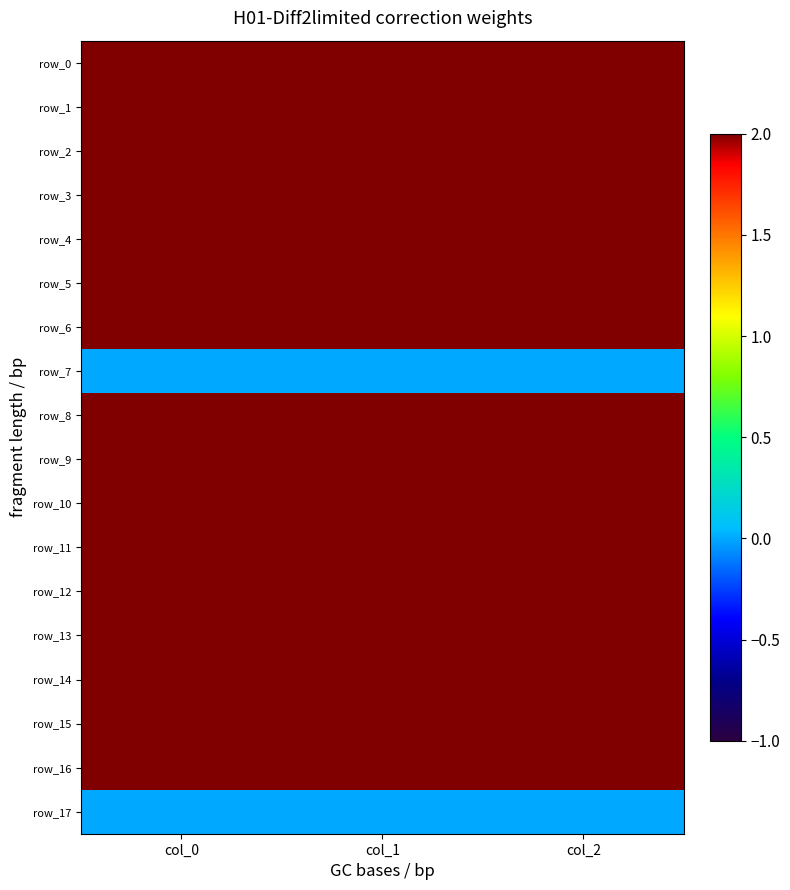

The row_11 series shows 2.7 at col_2. True or false?

False